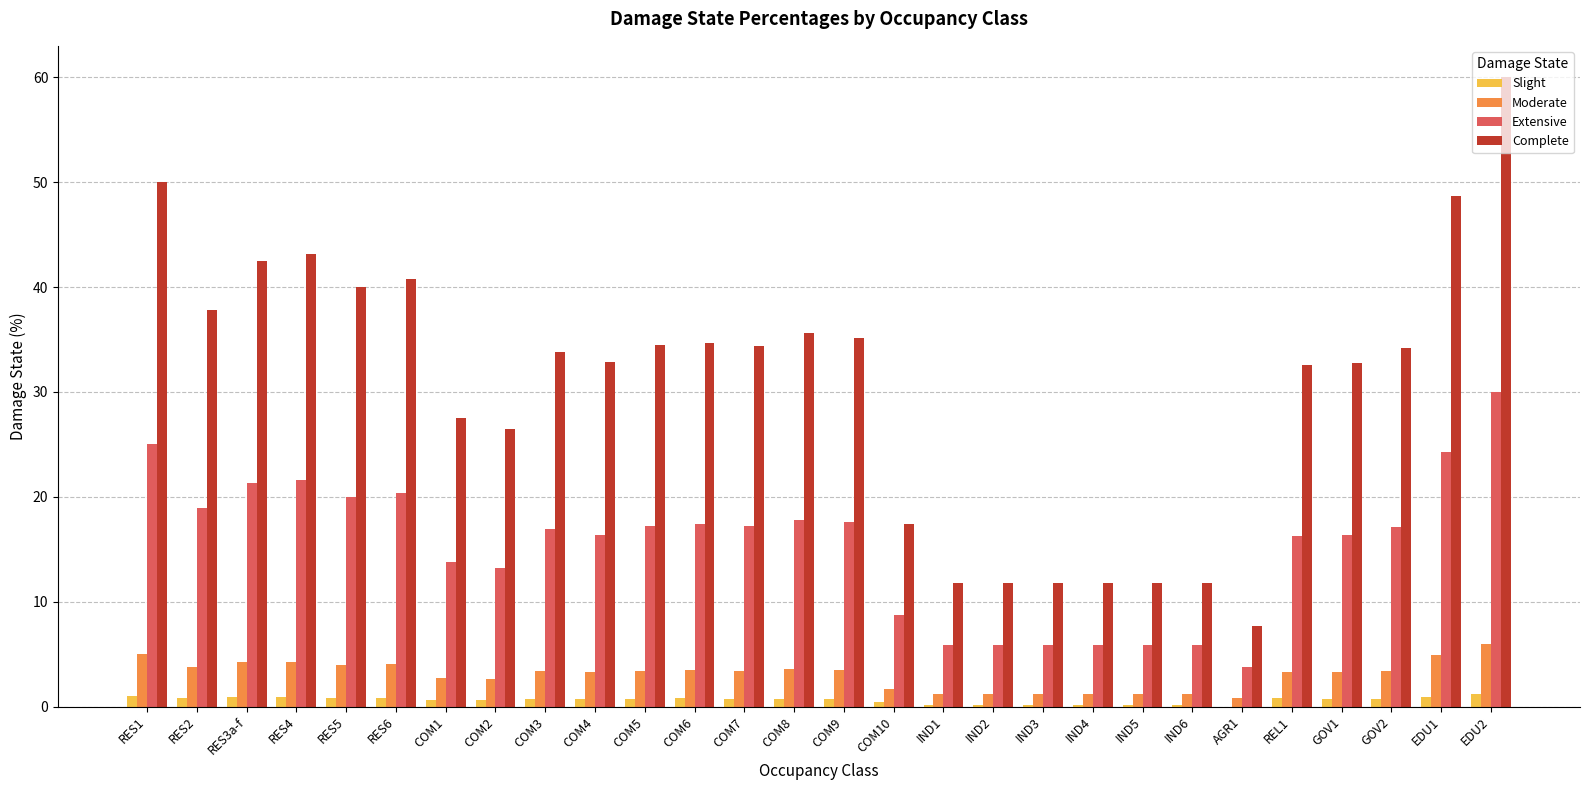

The Complete series shows 8.2 at IND3. True or false?

False